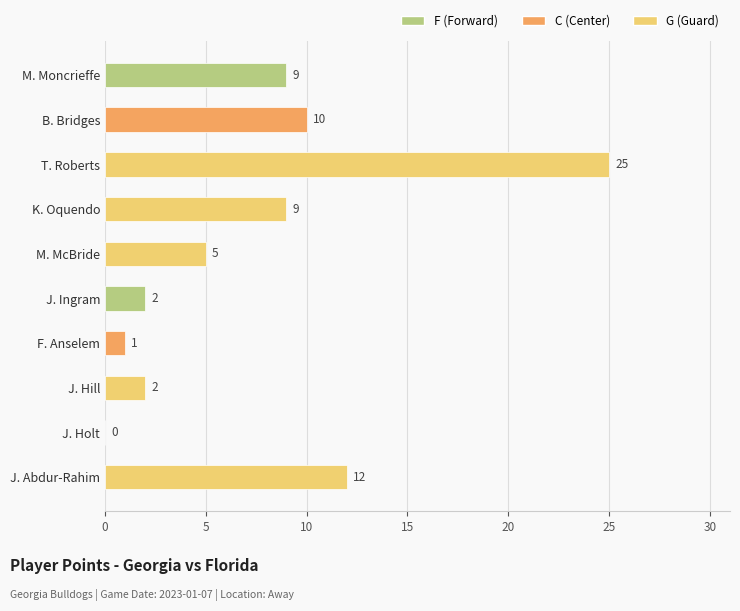

Is it true that the value at T. Roberts is 35?

False